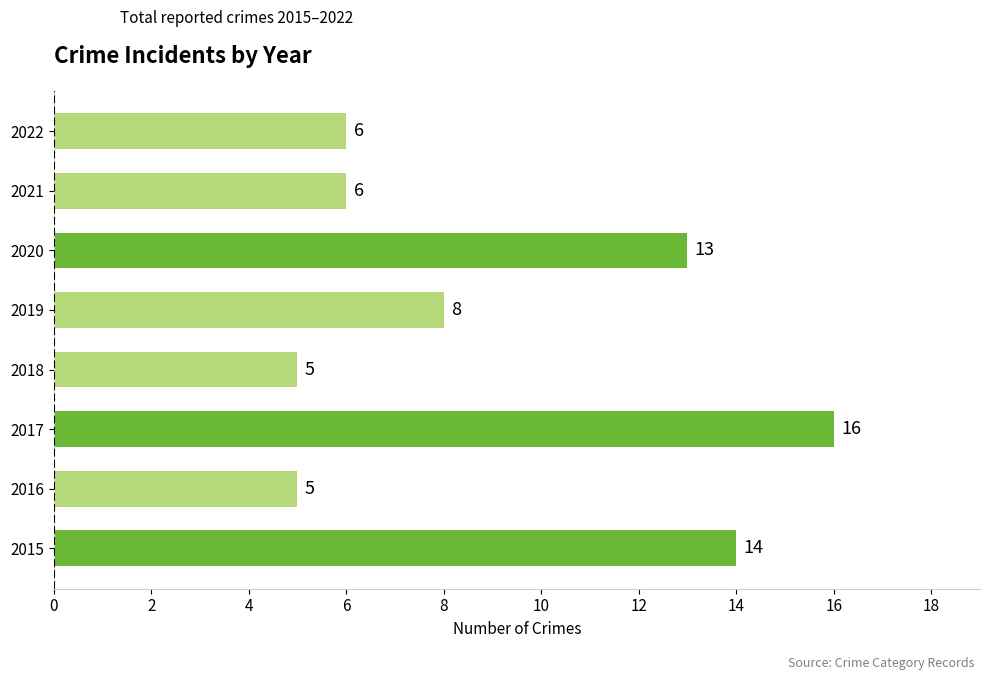

The chart shows a value of 2 at 2018. True or false?

False